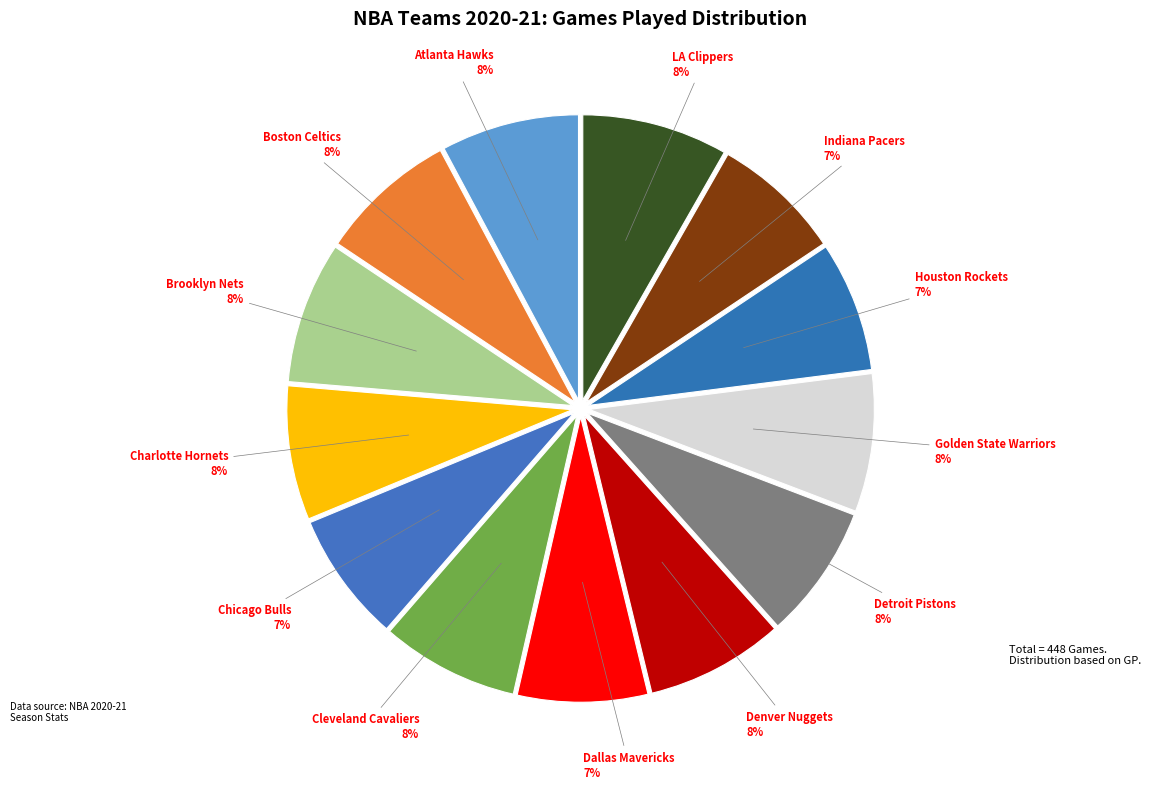

Combined, do Denver Nuggets and Dallas Mavericks account for over 50%?

No